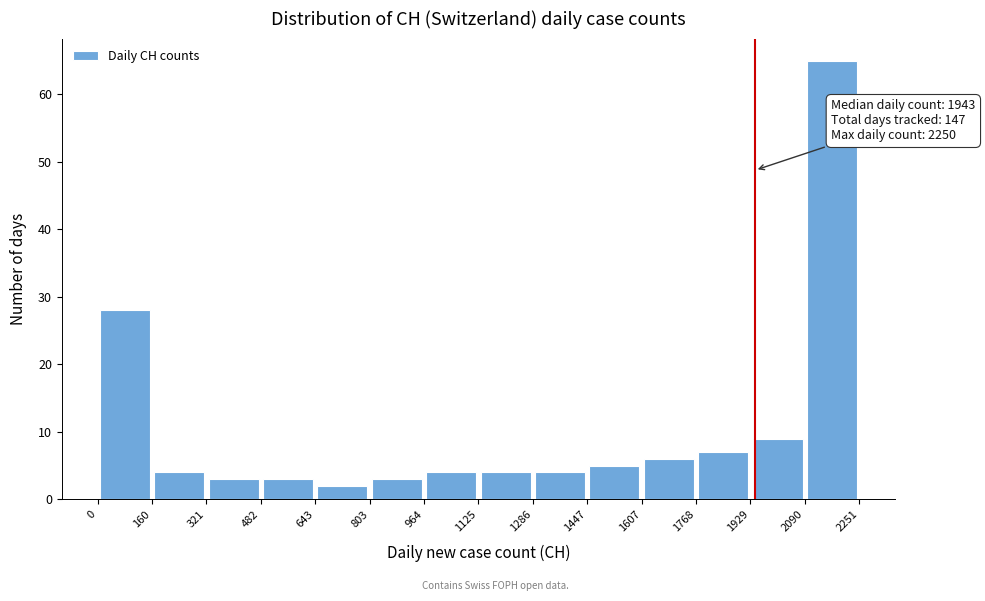

Which range on the x-axis has the tallest bar?

2090 to 2251